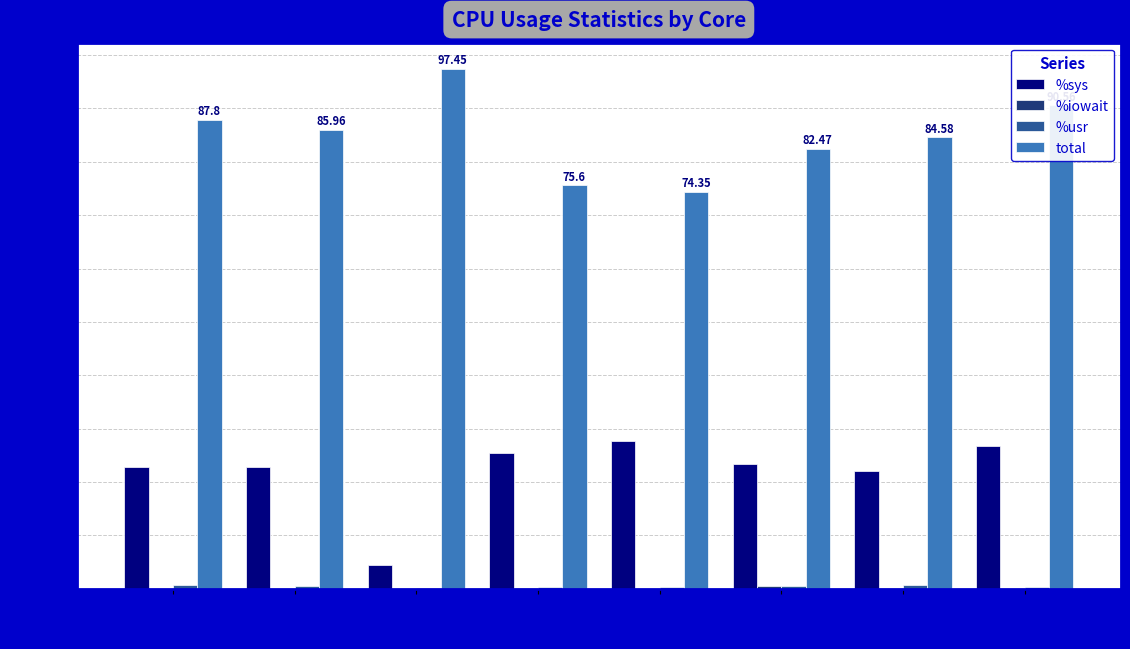

Are the bars horizontal?

No